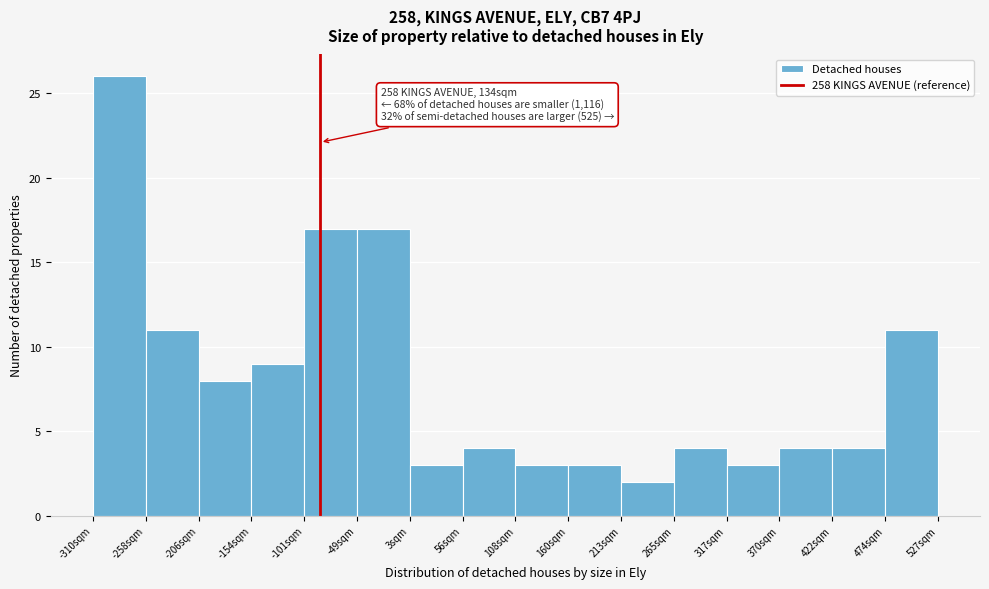

Over which range of the x-axis is the bar tallest?

-310 to -260